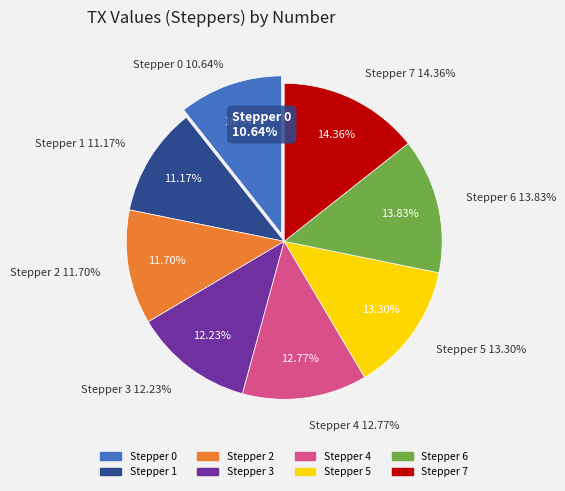

To the nearest percent, what is the combined percentage of 3 and 0?

23%